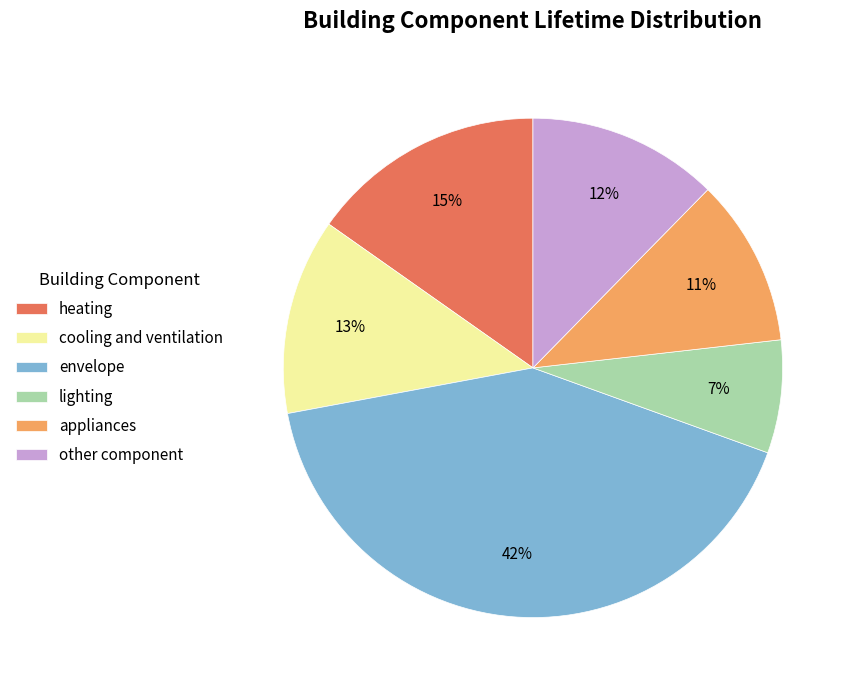

How many segments does this pie chart have?

6